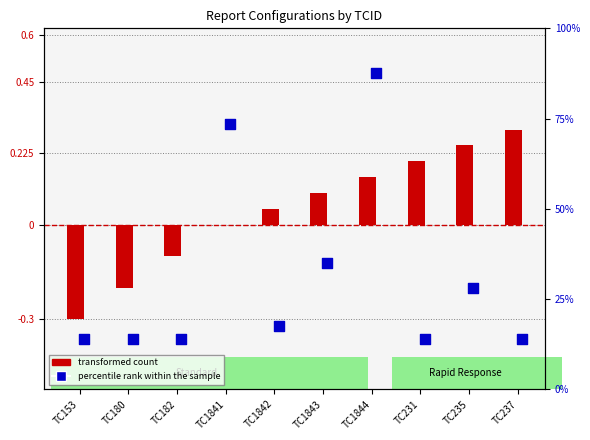

Which series reaches the minimum Y coordinate?

transformed count